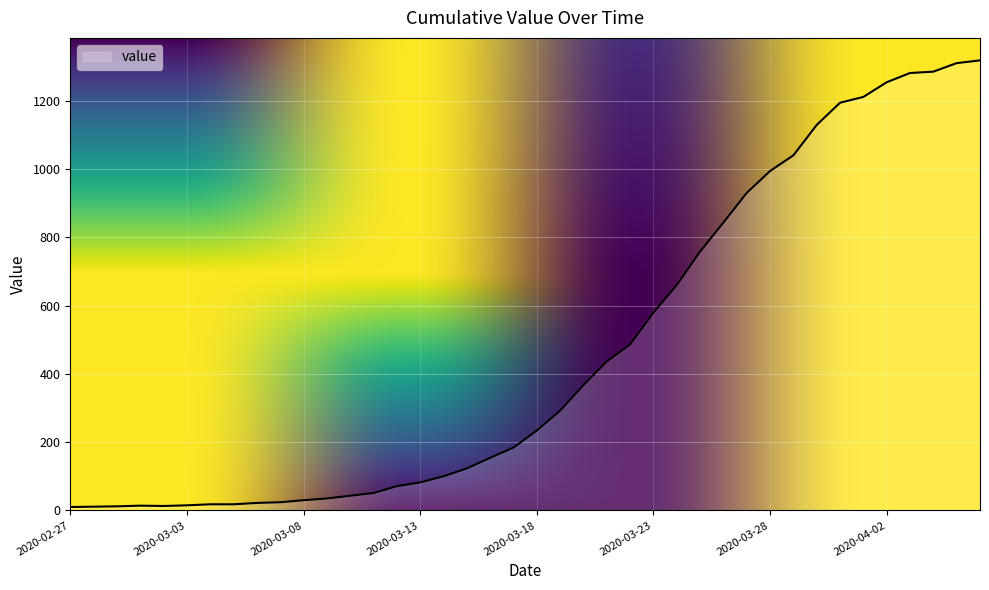

What is the maximum value shown in the chart?

1318